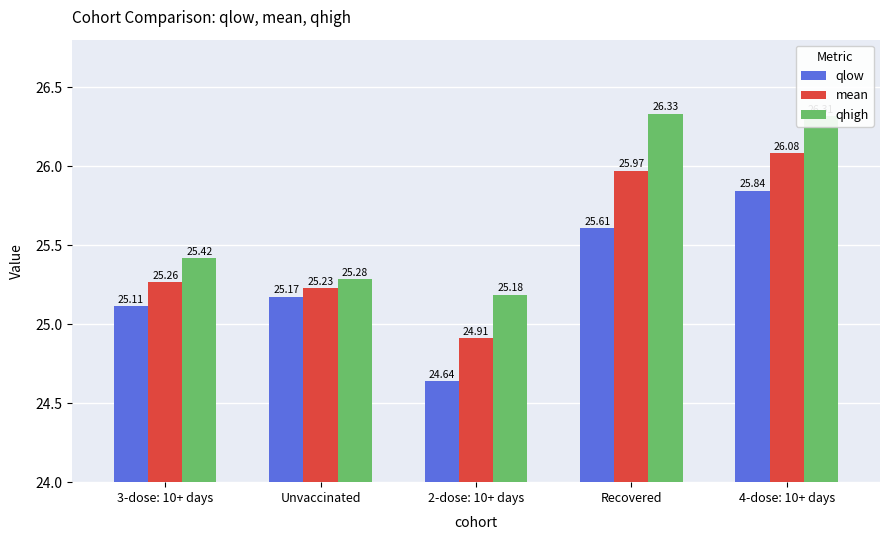

How many groups of bars are there?

5